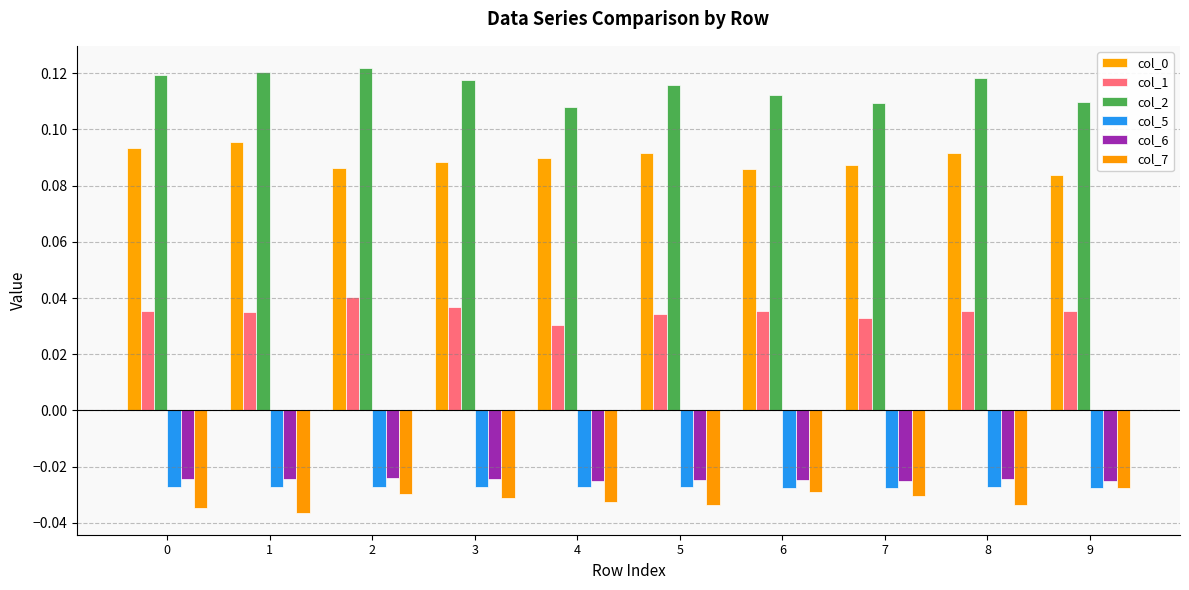

Which series changed the most between 4 and 5?

col_2